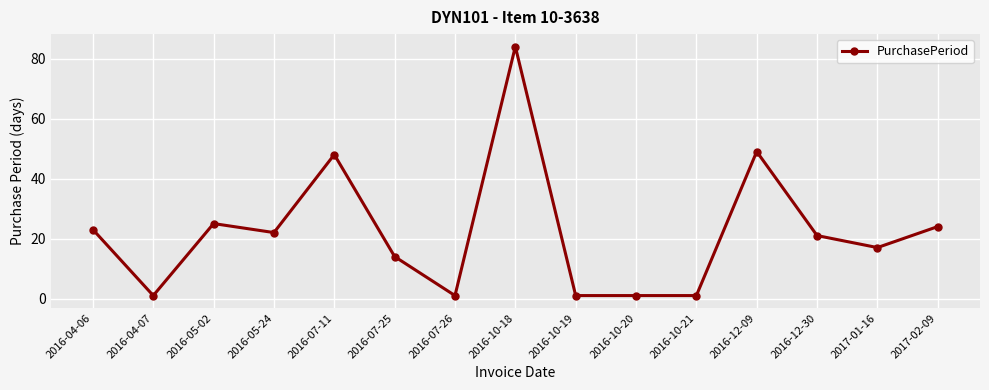

Reading right to left, what are all the values shown in this chart?

24	17	21	49	1	1	1	84	1	14	48	22	25	1	23